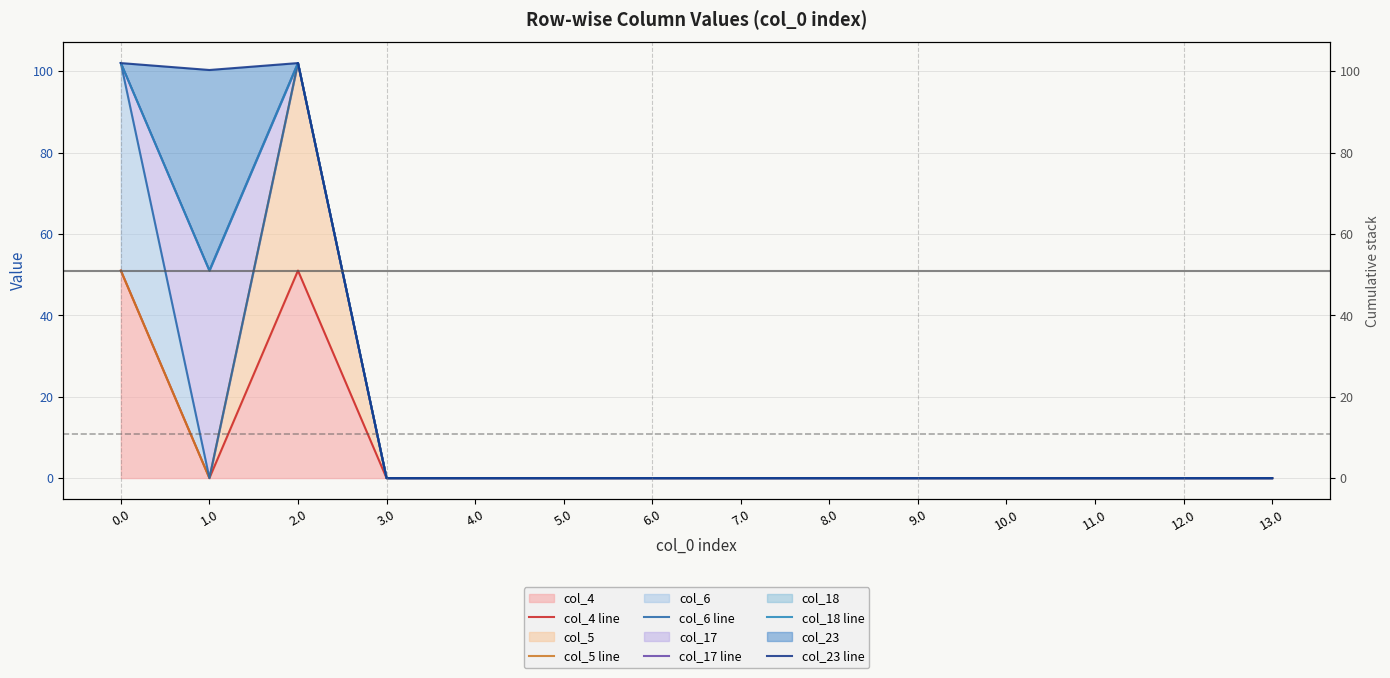

What is the label of the 12th point from the right?

2.0